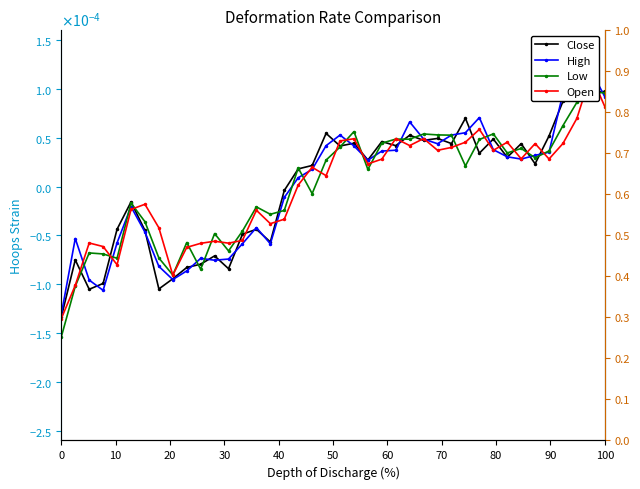

Which series has the widest spread of values?

Close